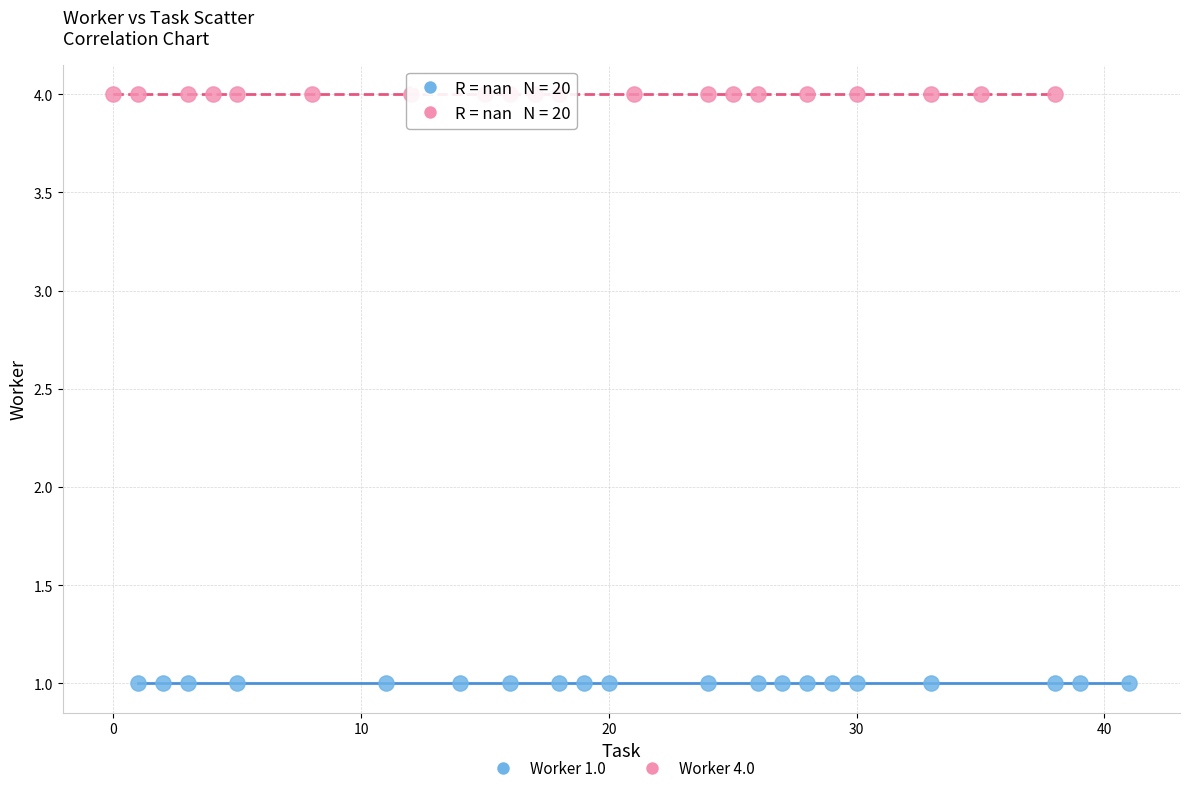

Which series contains the highest Y value?

Worker 4.0